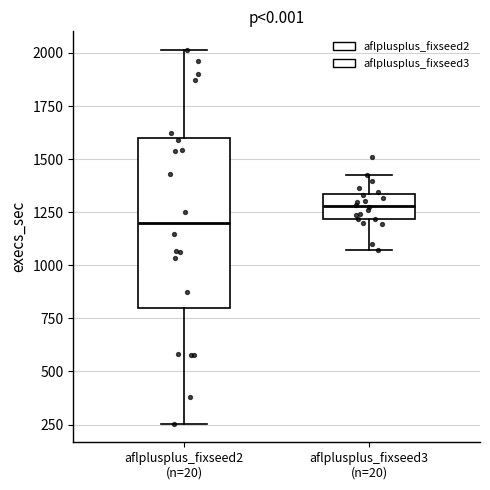

Reading left to right, read every box against the y-axis: the position of its median line, the range the box covers, and the ends of its whiskers. The values are not printed on the chart, so give them approximately, as read against the axis.

aflplusplus_fixseed2 (n=20): median 1200, box 800 to 1600, whiskers 250 to 2000
aflplusplus_fixseed3 (n=20): median 1300, box 1200 to 1350, whiskers 1050 to 1450